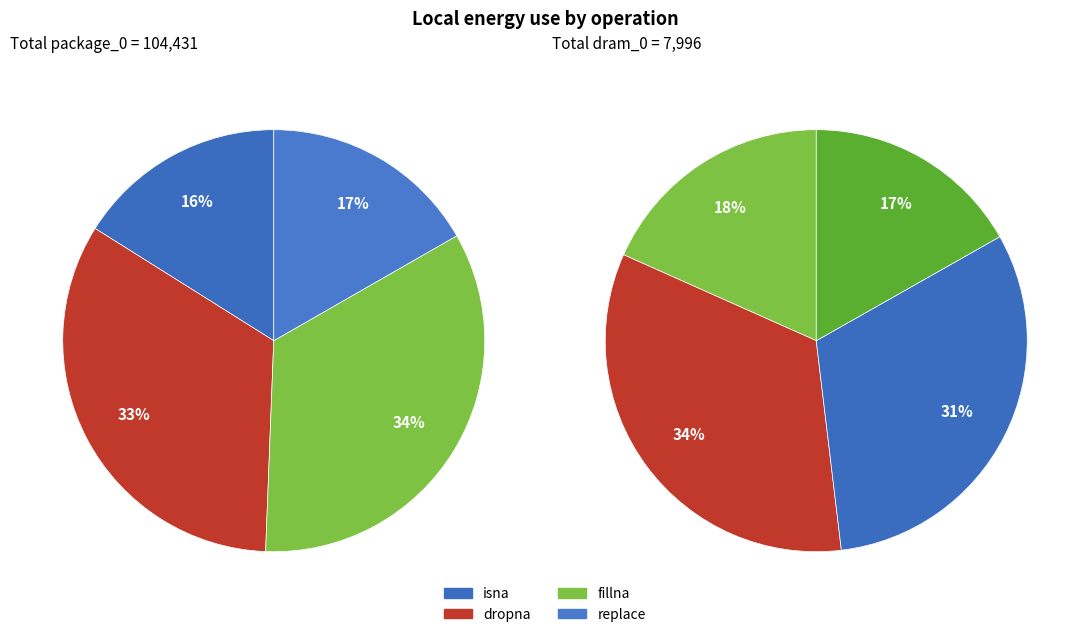

Does replace account for over 50% of the chart?

No